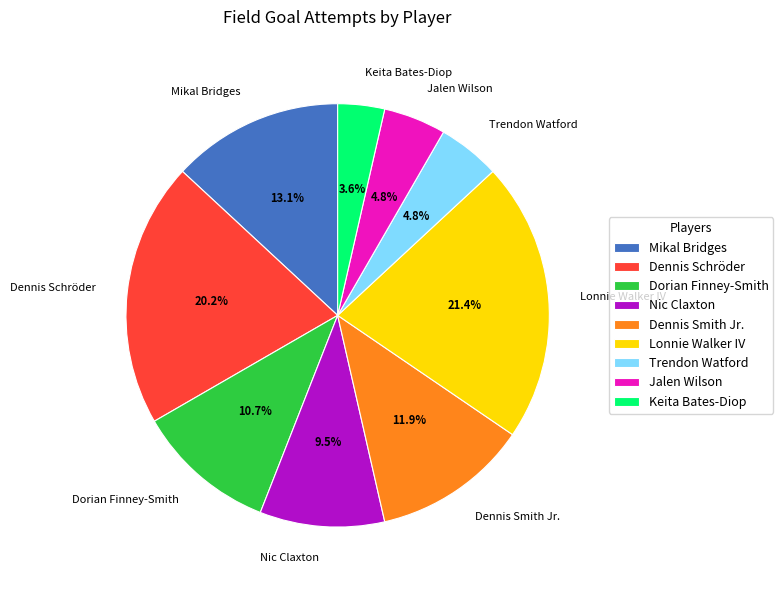

To the nearest percent, what percentage of the pie is Dennis Schröder?

20%